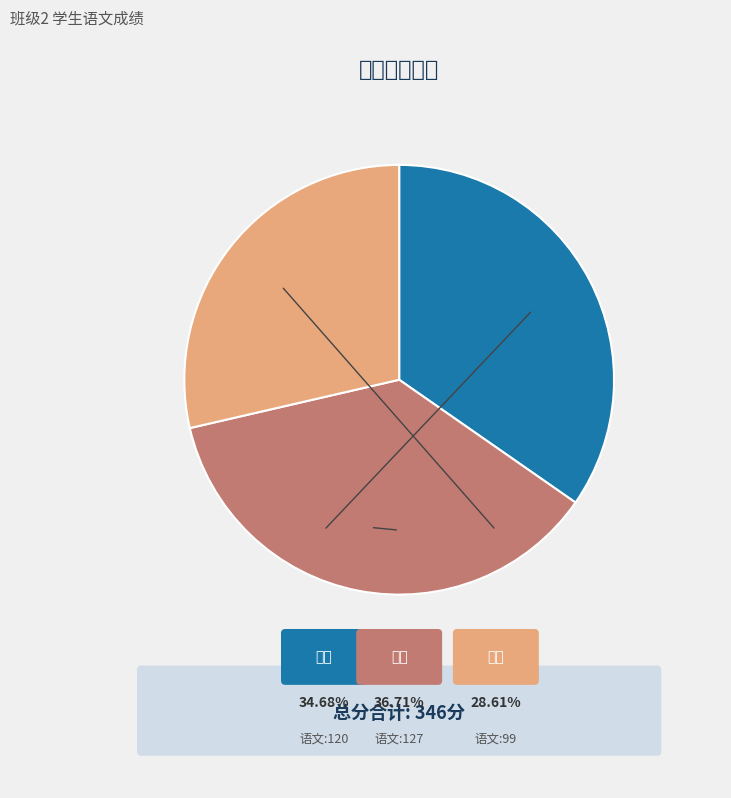

Is there any slice that represents more than half of the pie?

No